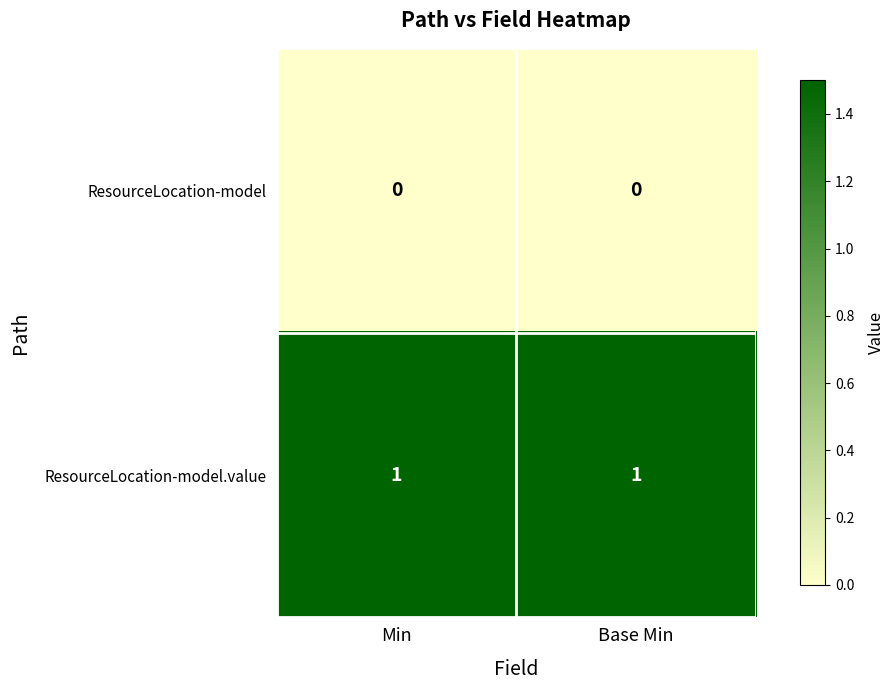

The value of ResourceLocation-model.value at Min is 1. True or false?

True